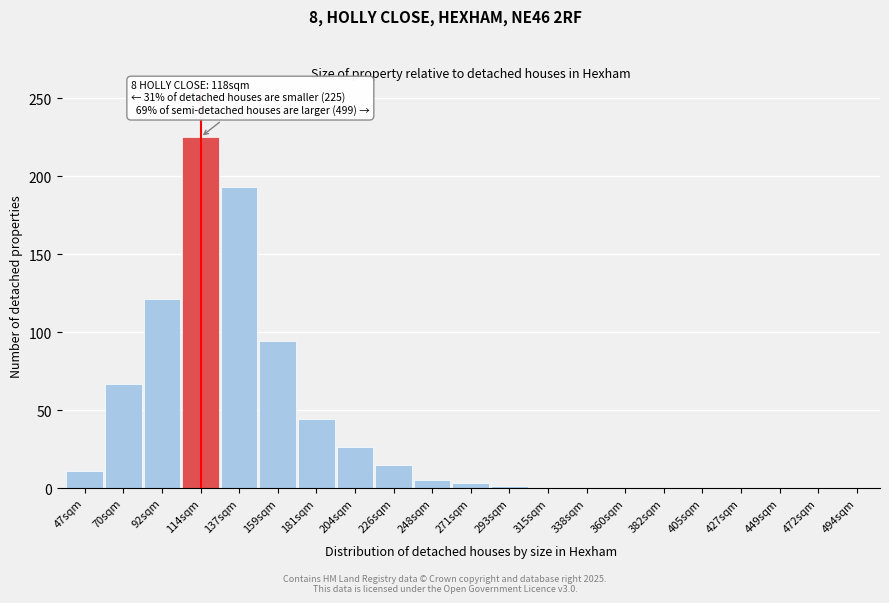

What is the sum of all values?

805